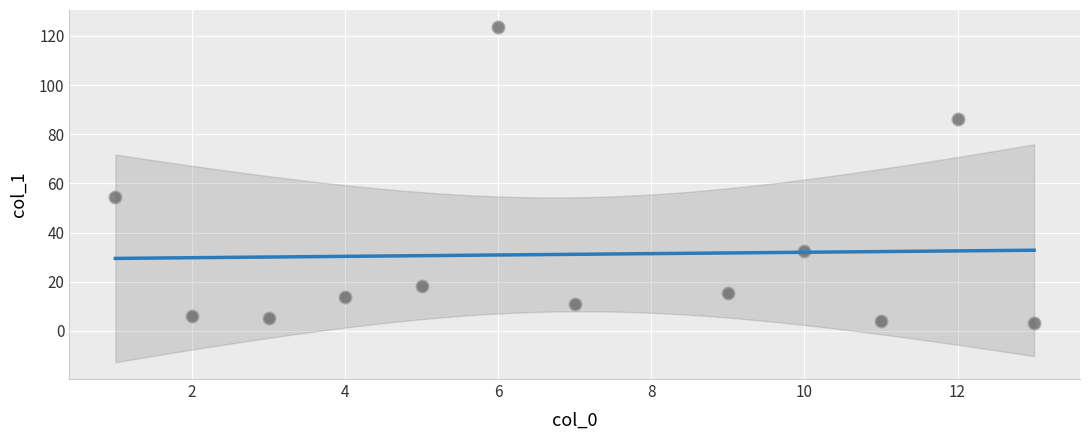

What Y value in the scatter plot is closest to 63?

54.5